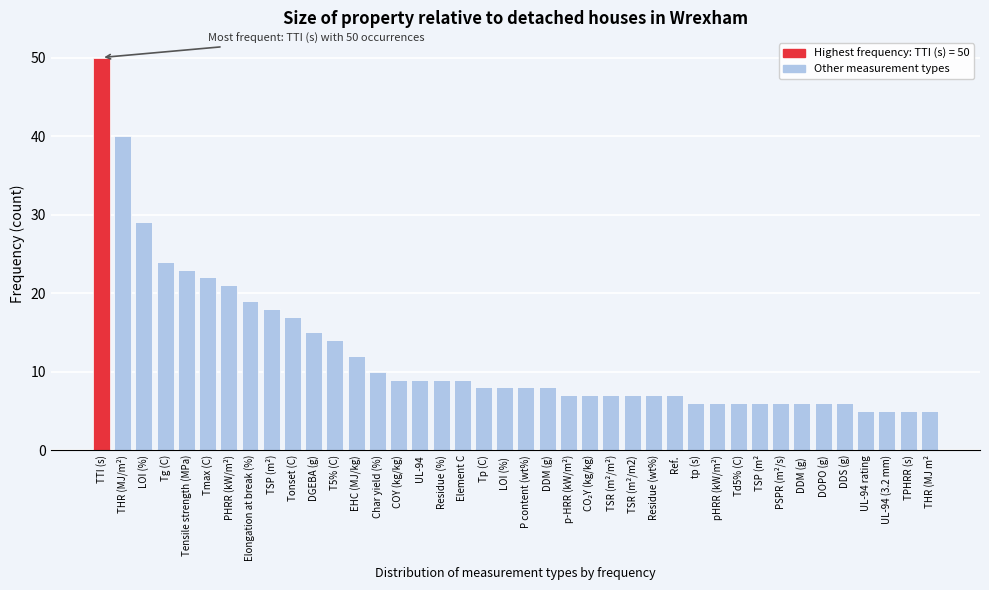

What value does the data have at Ref.?

7